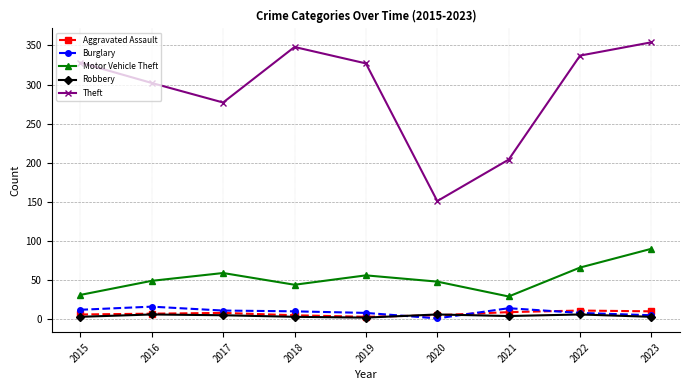

Which series has the widest spread of values?

Theft